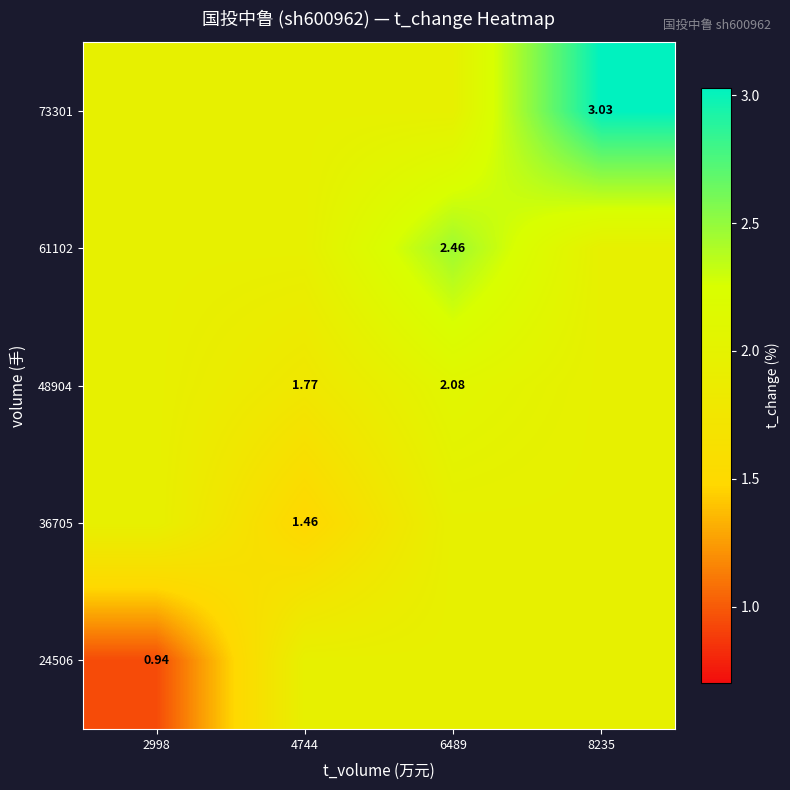

What is the total value across all series at 4744?

9.1